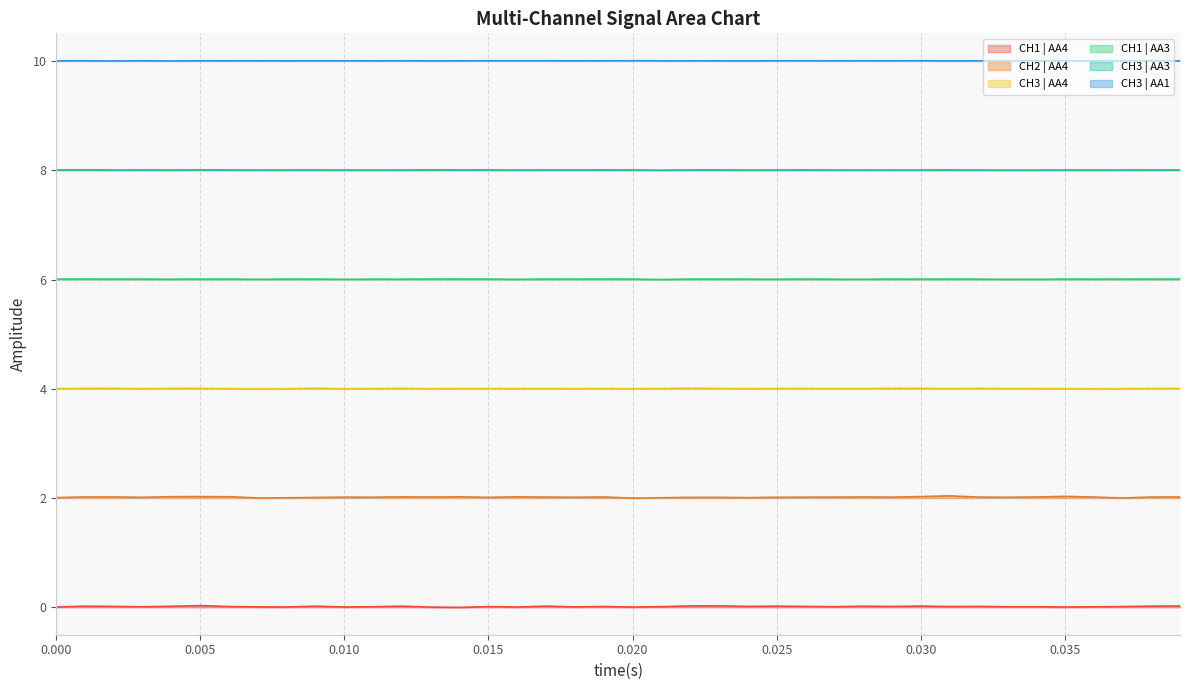

Read the CH3 | AA3 value at 21968.147182.

8.0